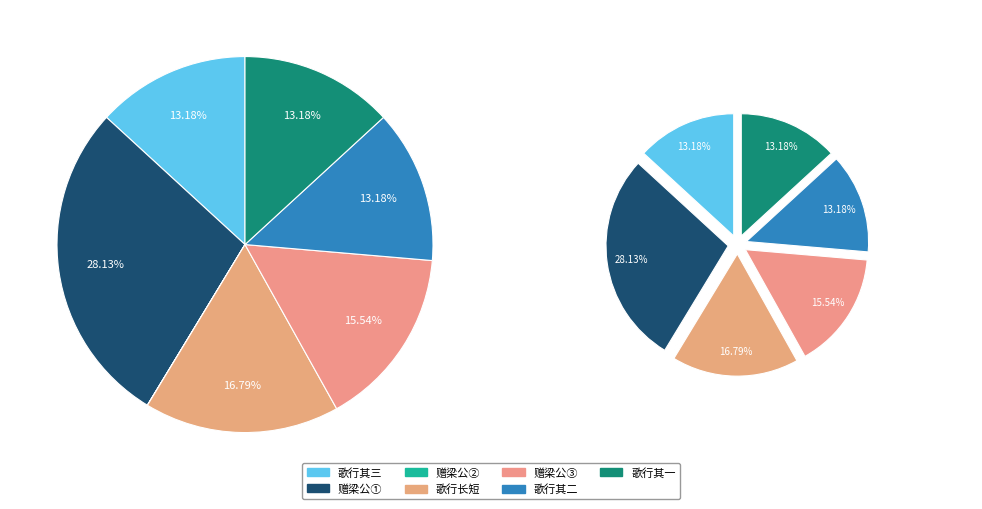

Approximately how many times larger is the value at 歌行长短三首赠梁公实谢病归 其二 compared to 赠梁公(1146097)?

0.5